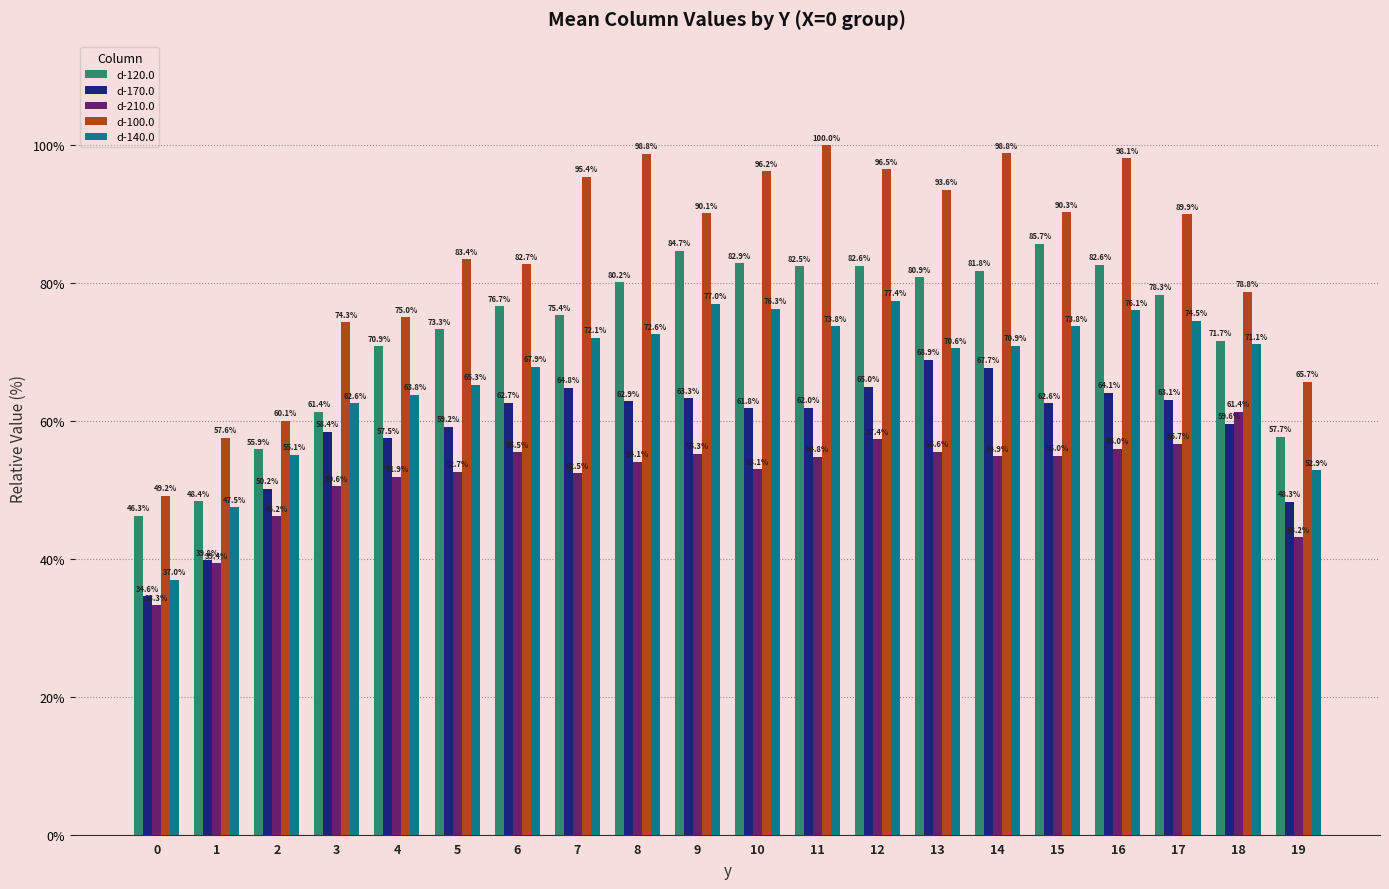

Which series has the widest spread of values?

d-100.0